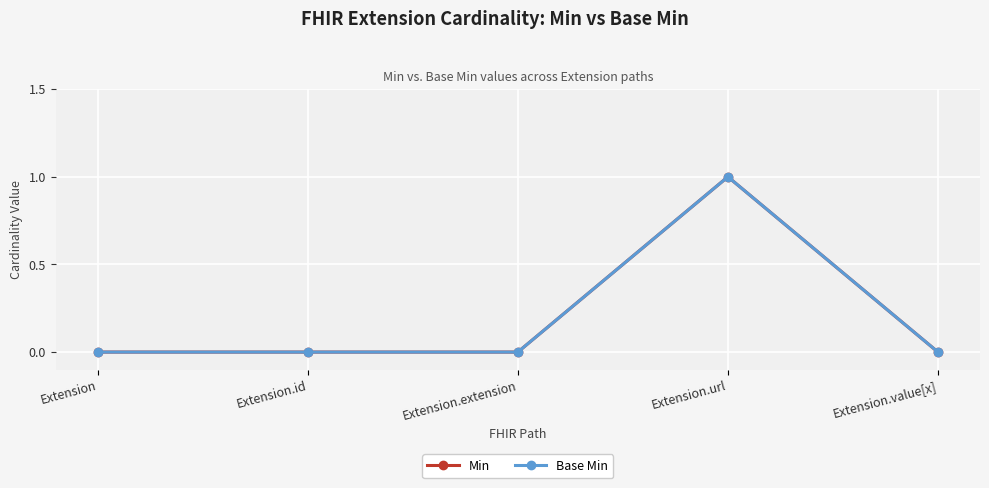

Does the chart have visible grid lines?

Yes